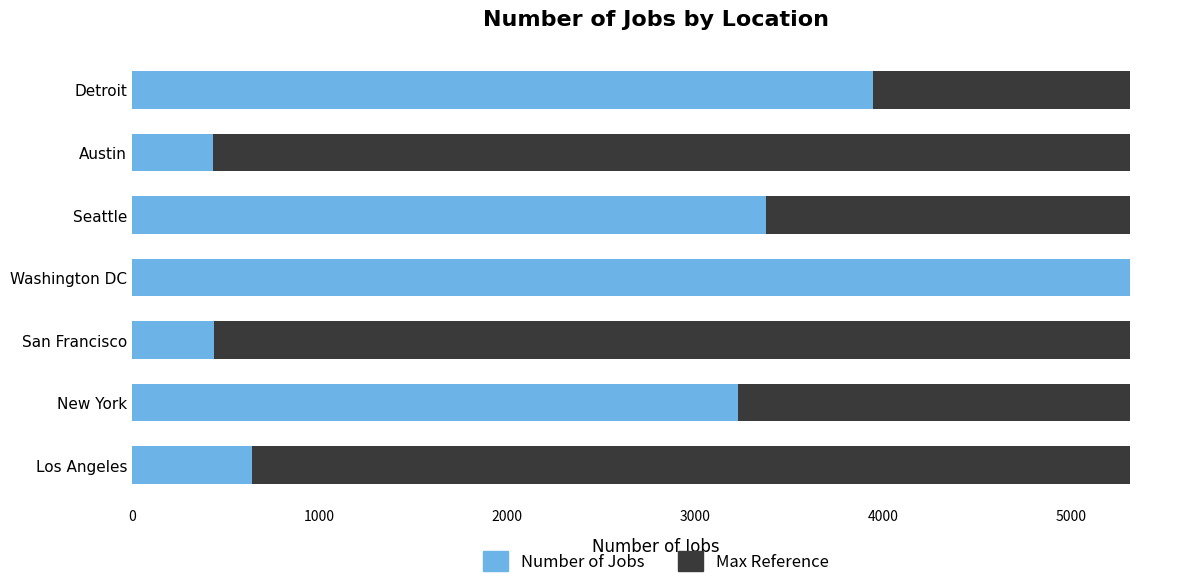

Read the value at New York, to the nearest 10.

3230